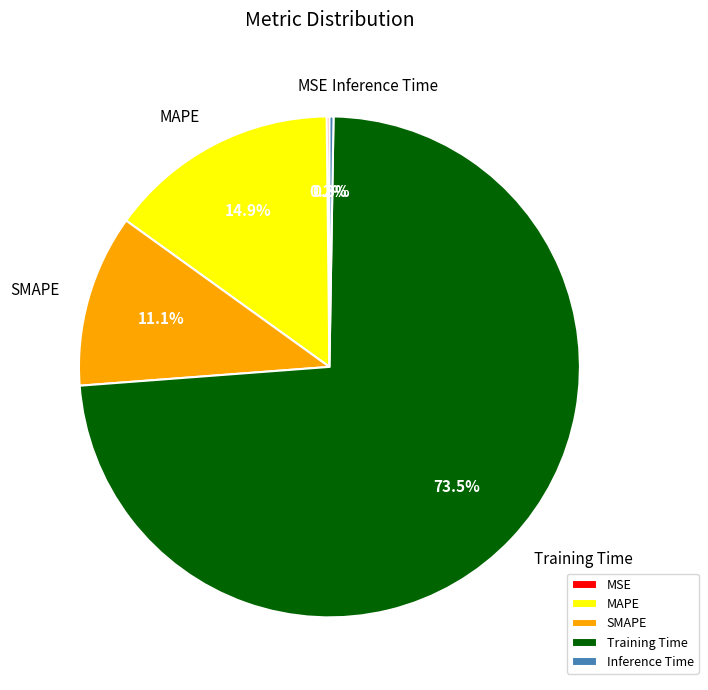

What is the largest slice in the pie chart?

Training Time